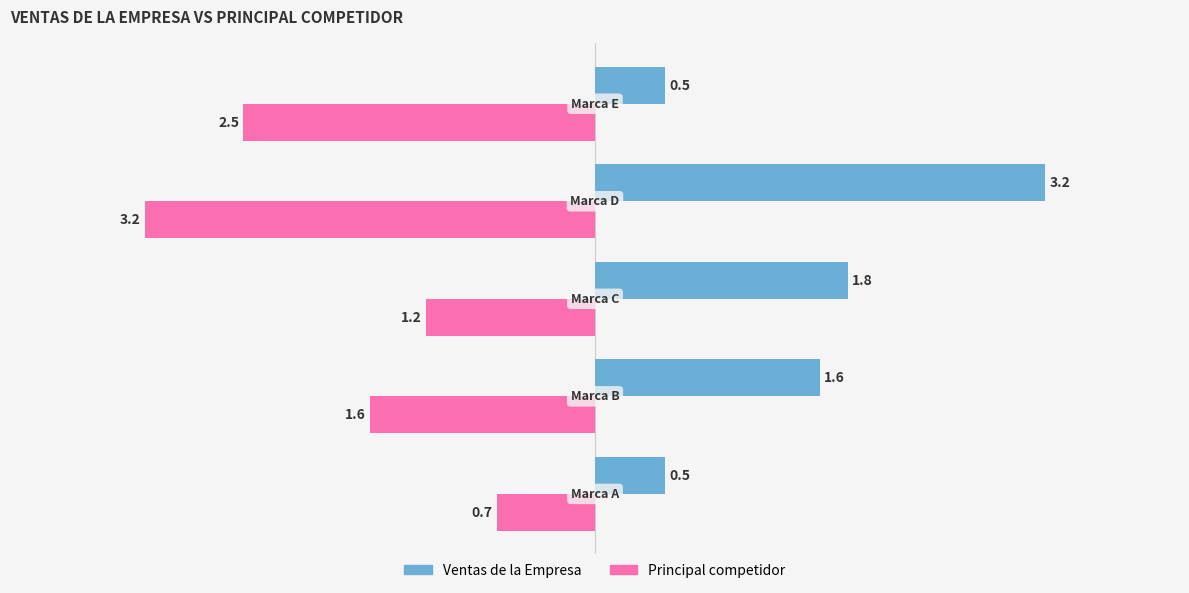

List the series in order of their overall mean, highest first.

Ventas de la Empresa, Principal competidor